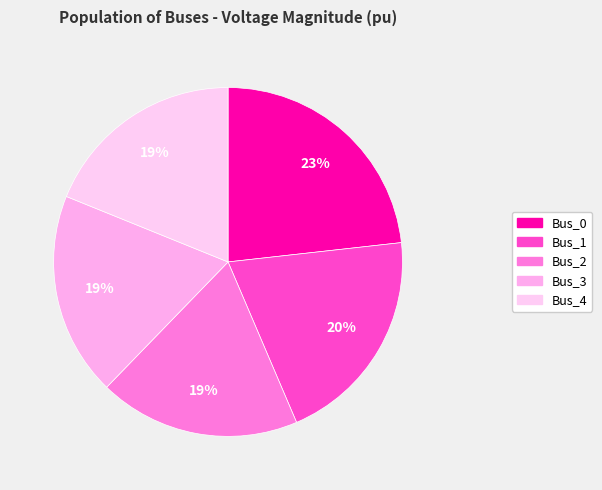

To the nearest percent, what portion does Bus_3 represent?

19%